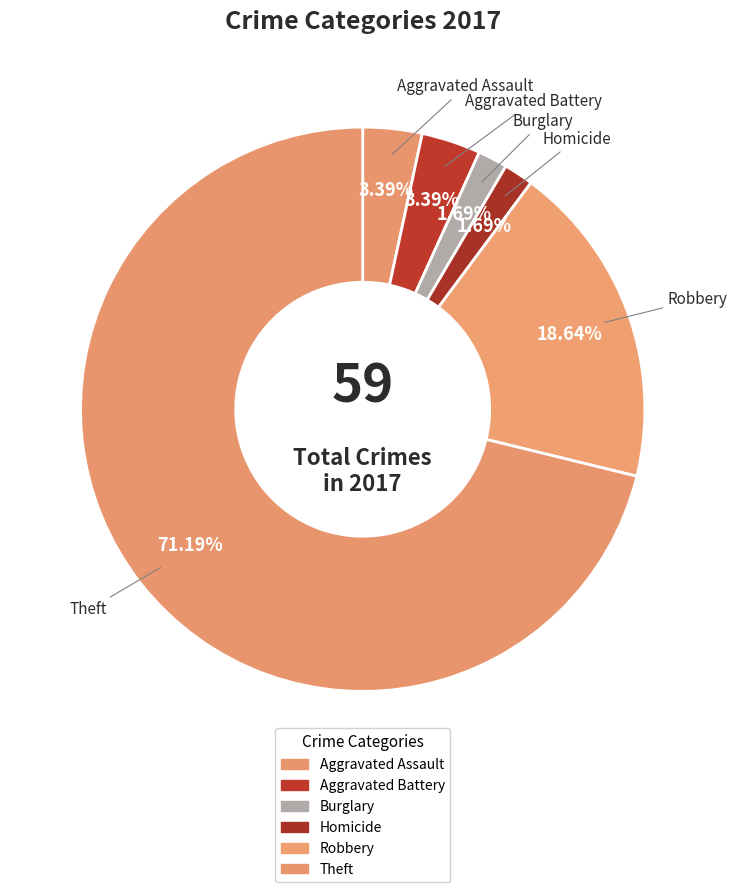

How many slices are in this pie chart?

6